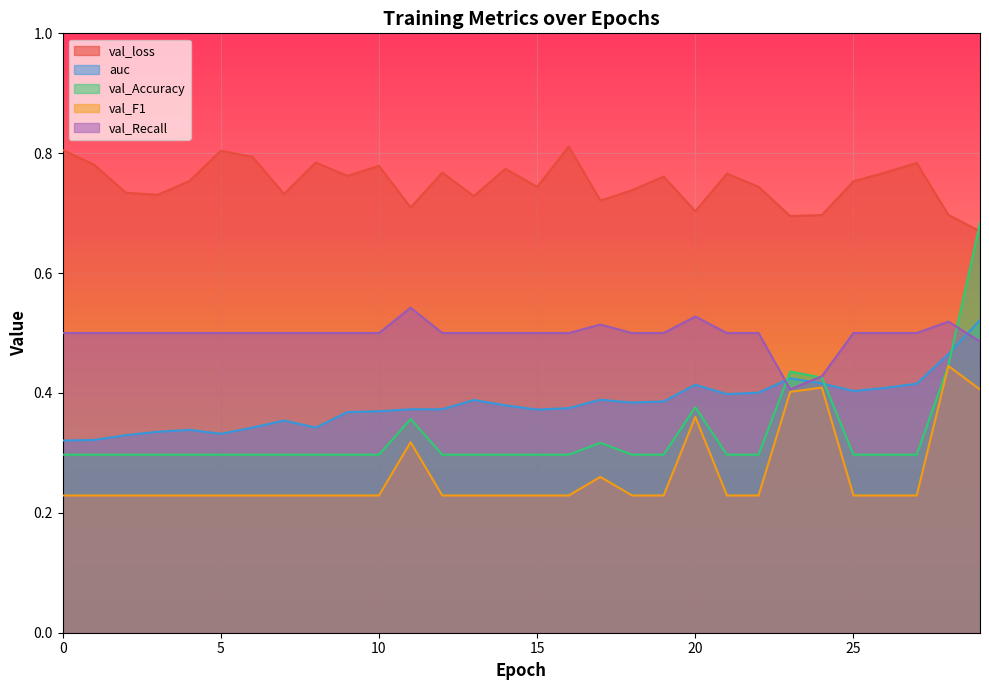

What is the value of the val_F1 point at the 16th from the left?

0.2